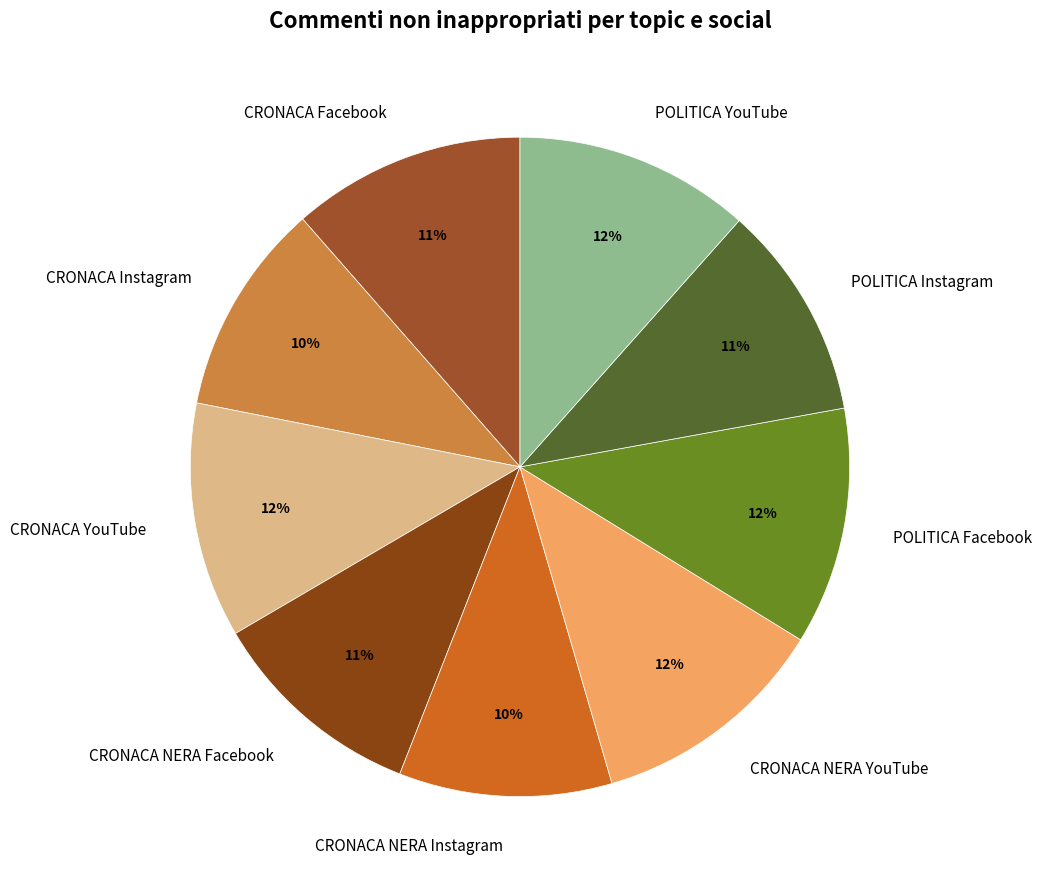

To the nearest percent, what is the average slice percentage?

11%